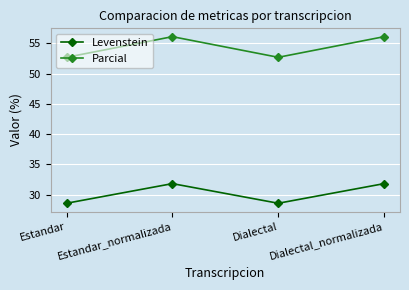

What is the maximum value for Levenstein?

31.8